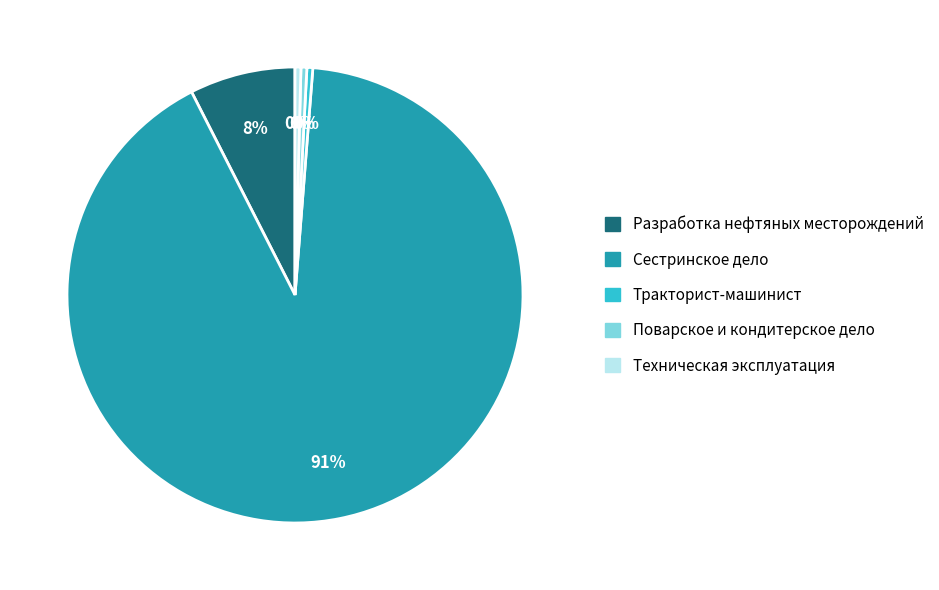

To the nearest percent, what is the average slice percentage?

20%